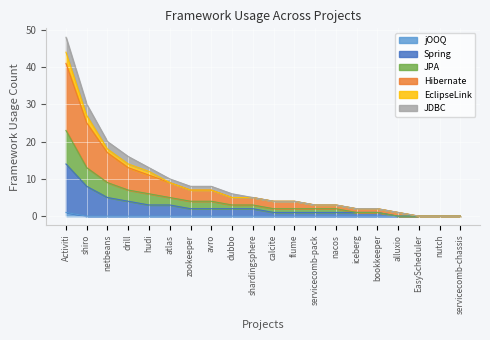

True or false: jOOQ has a value of 0 at shardingsphere.

True